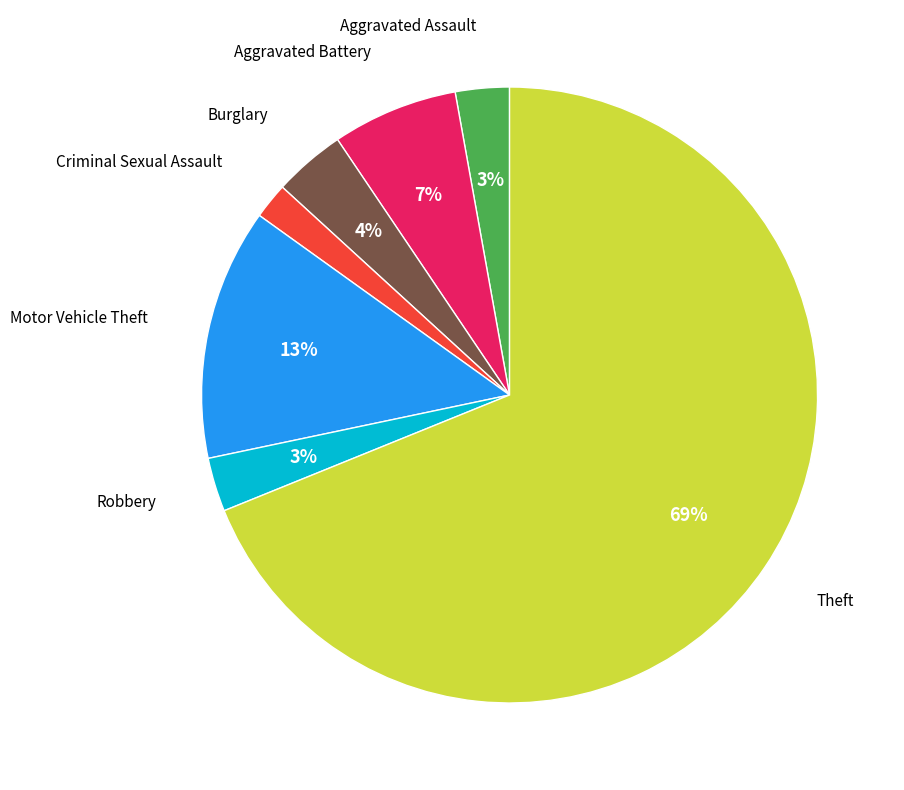

How many slices are in this pie chart?

7